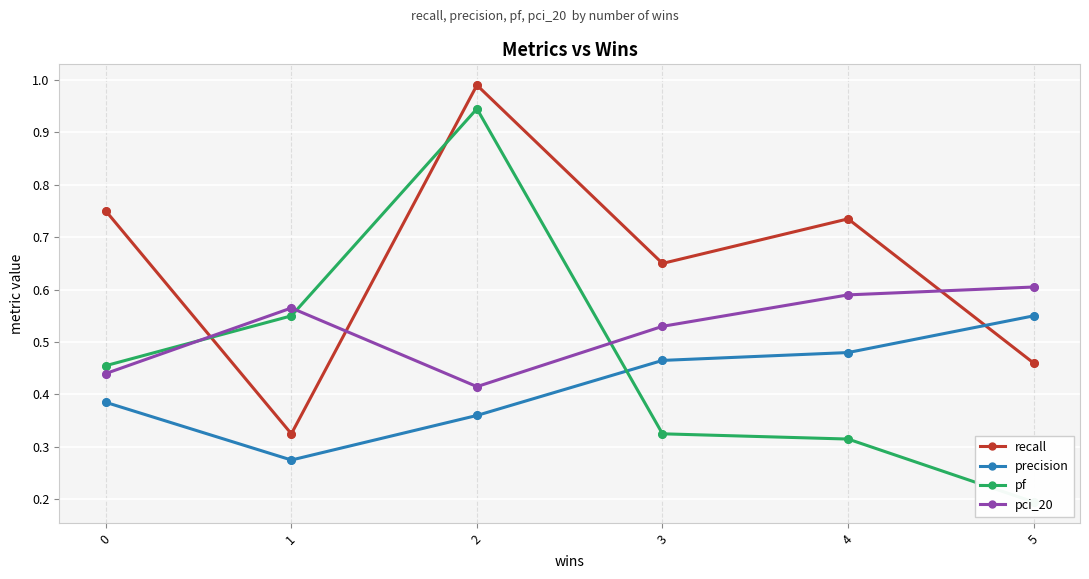

At which category is the sum across all series the highest?

2